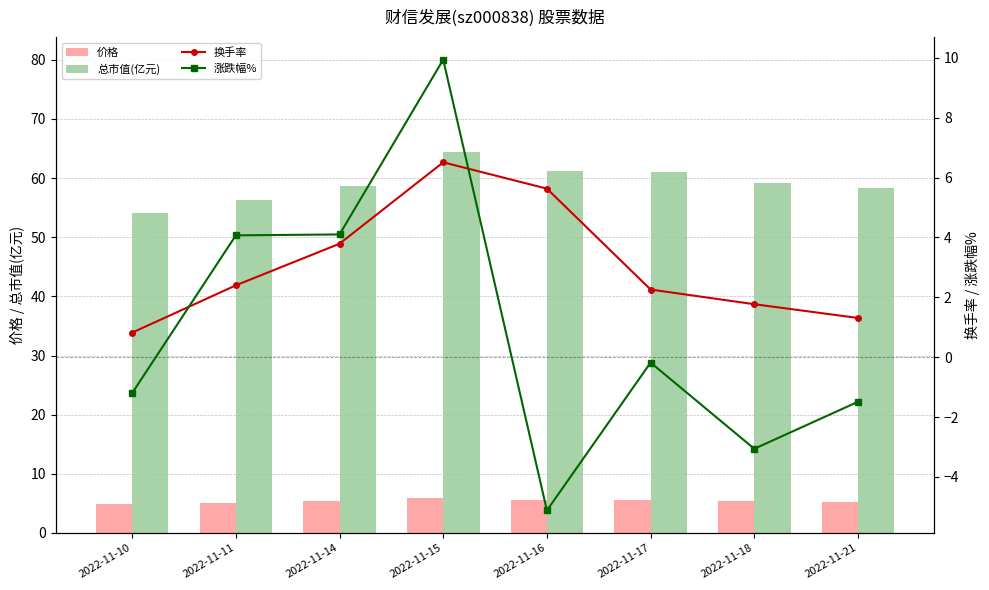

Does the chart contain any negative values?

Yes